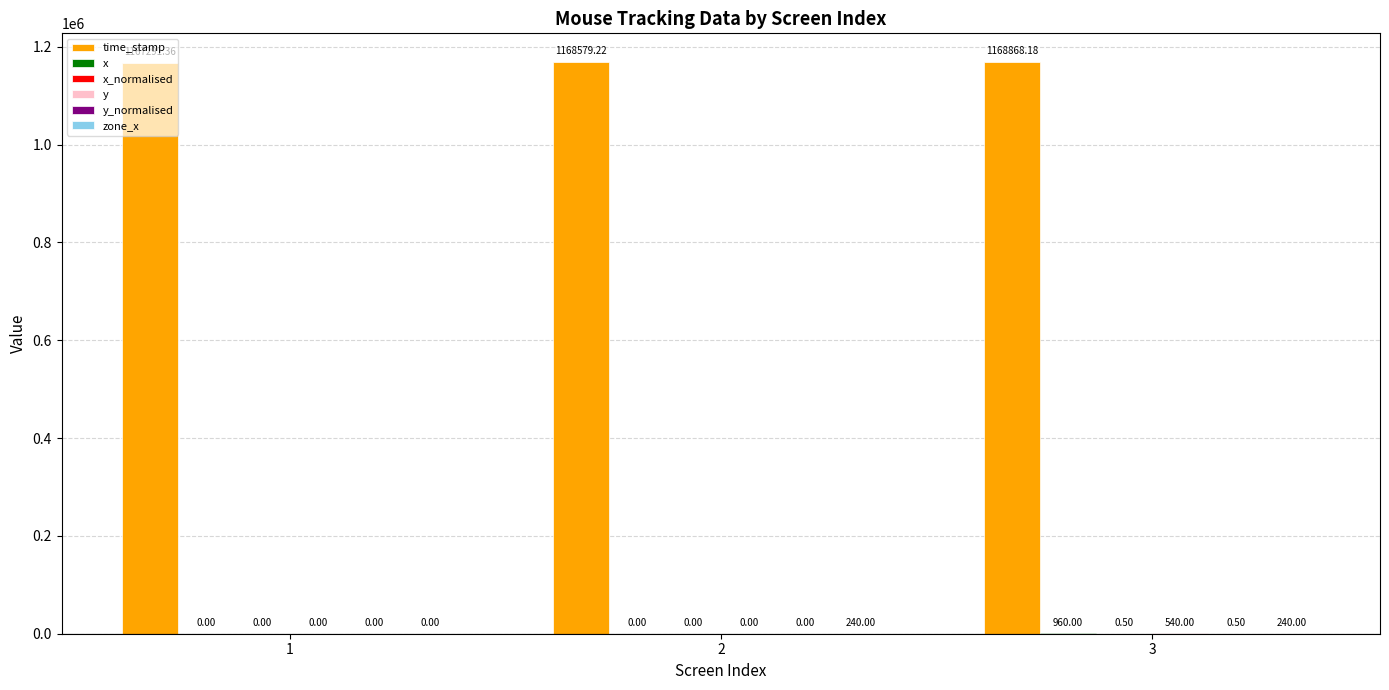

What is the total value across all series at 2?

1168819.2